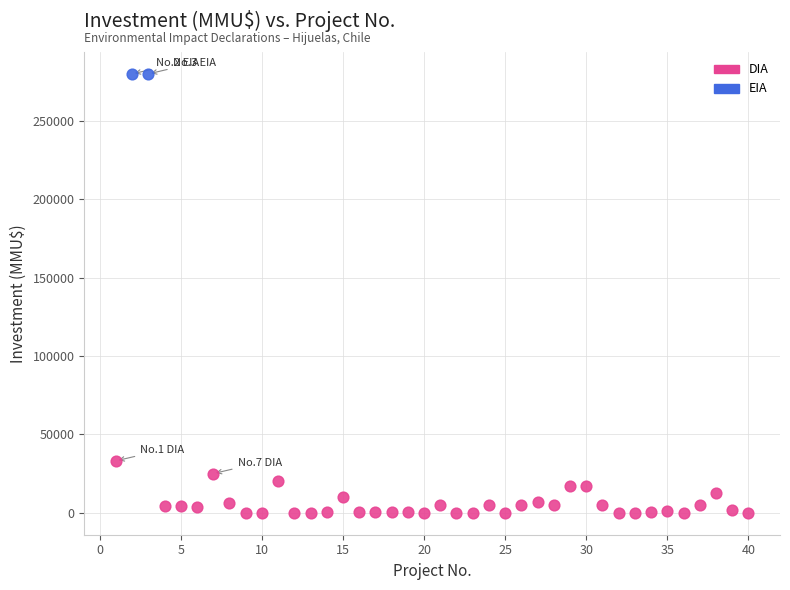

What are all the series names shown in the legend?

DIA, EIA